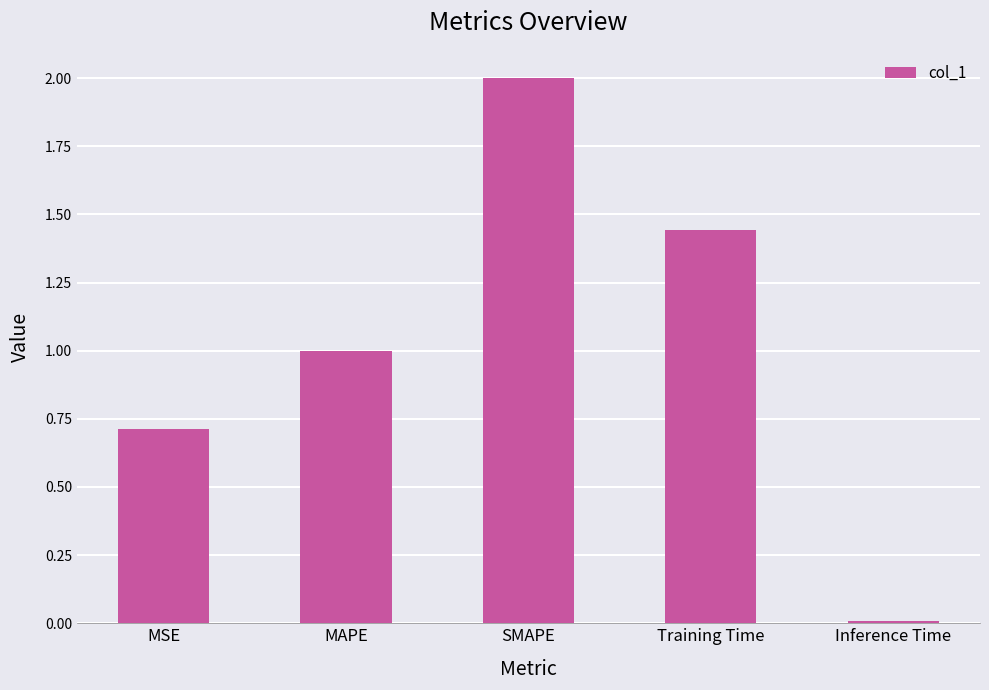

How many categories are shown in the chart?

5